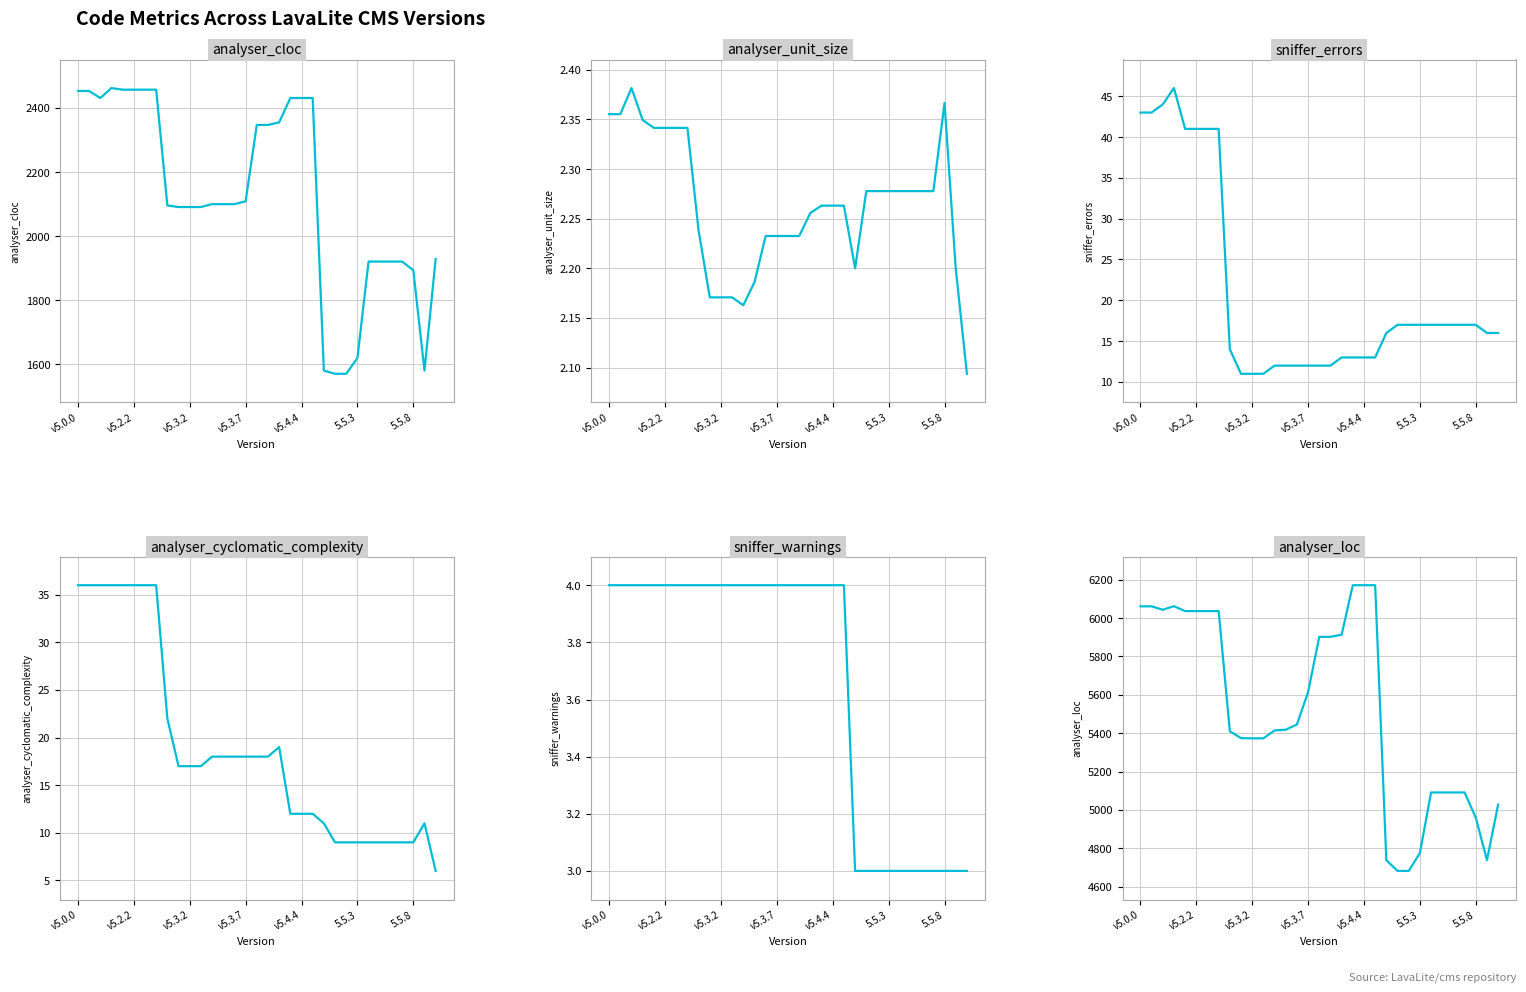

True or false: sniffer_warnings has more than 0 points higher than both neighbors.

False